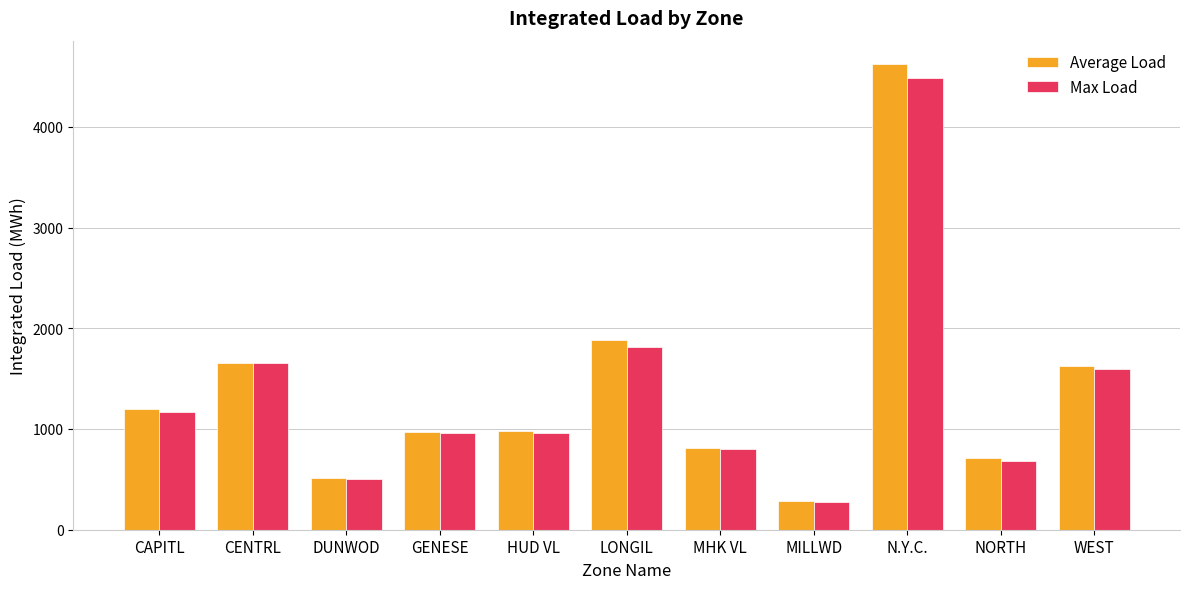

Are the bars horizontal?

No